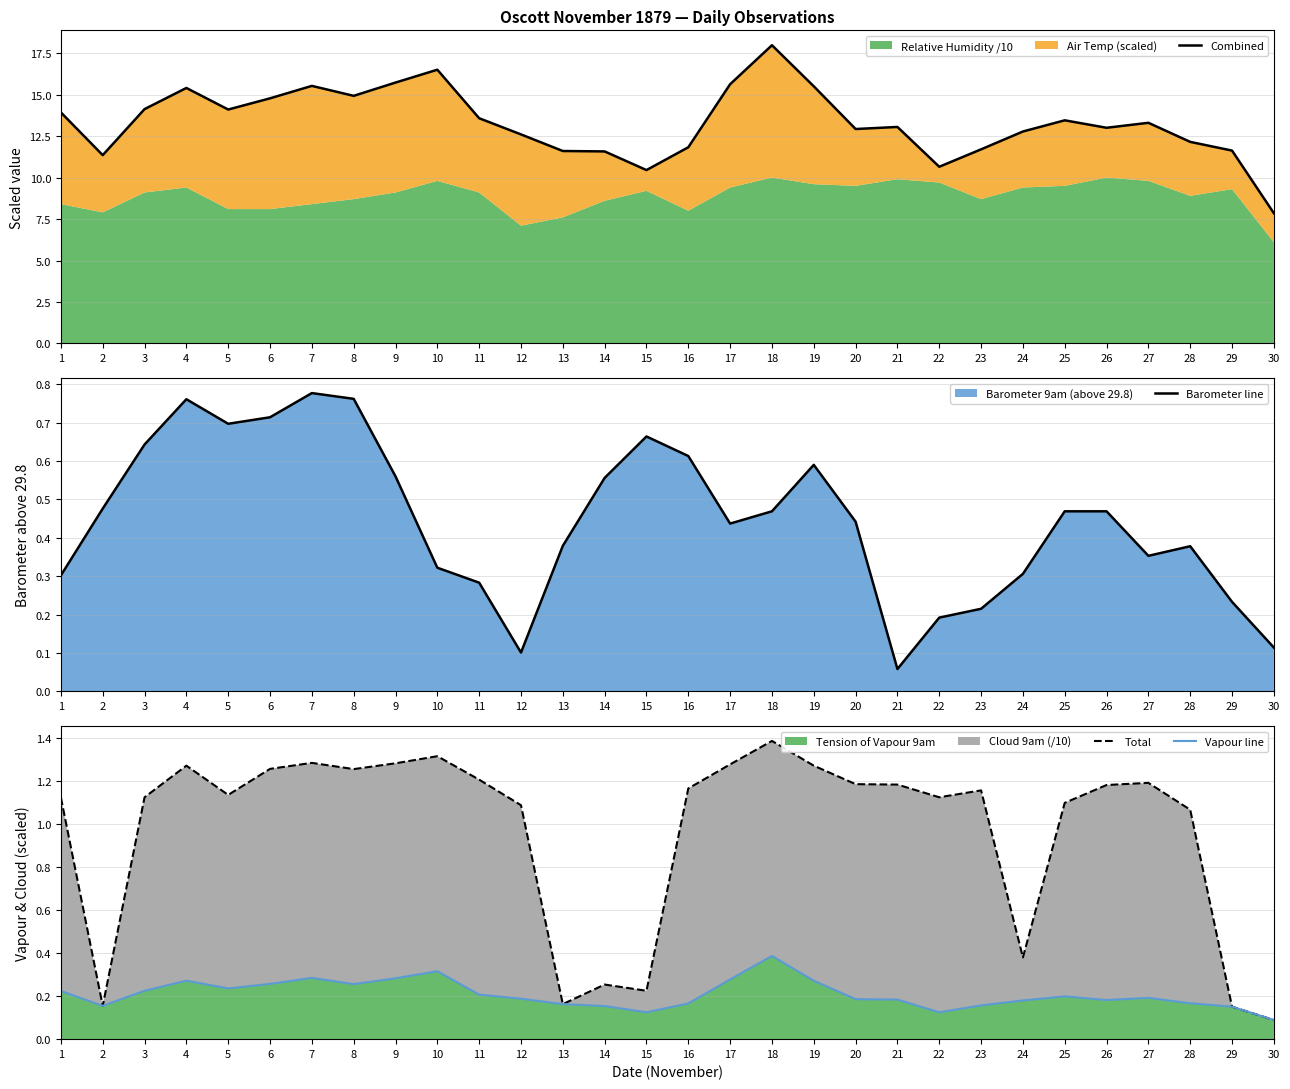

Which series has the largest range (max minus min)?

Combined